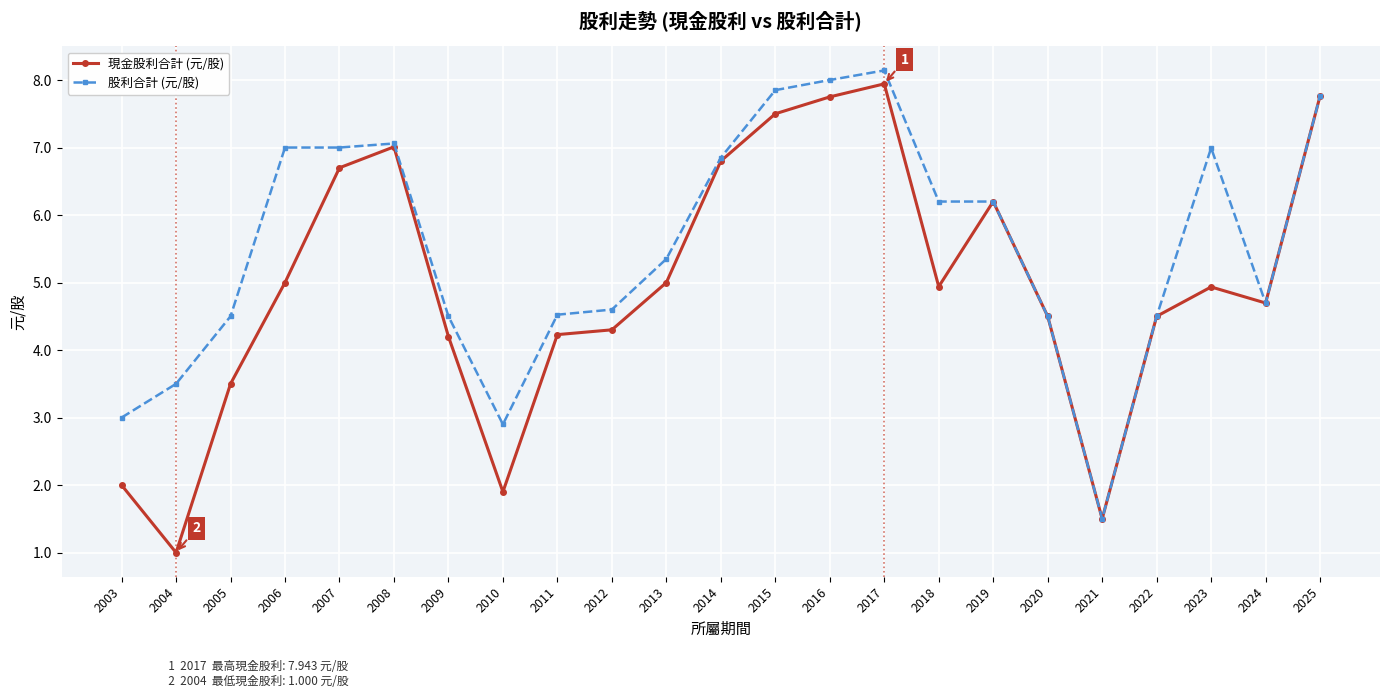

What is the lowest value of the 現金股利合計 (元/股) series?

1.0